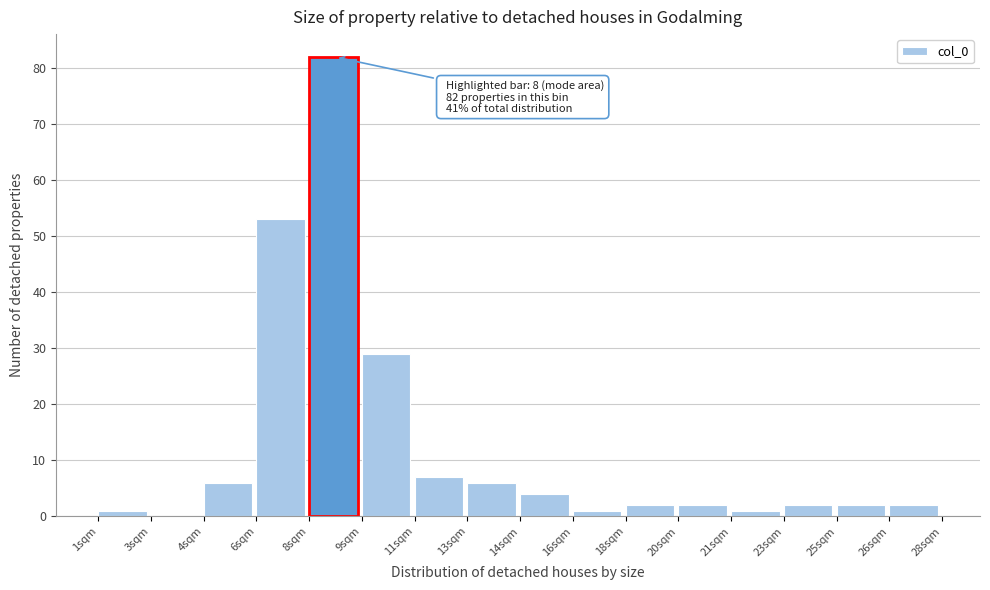

Reading left to right, extract all data points from this chart.

1sqm=1	3sqm=0	4sqm=6	6sqm=53	8sqm=82	9sqm=29	11sqm=7	13sqm=6	14sqm=4	16sqm=1	18sqm=2	20sqm=2	21sqm=1	23sqm=2	25sqm=2	26sqm=2